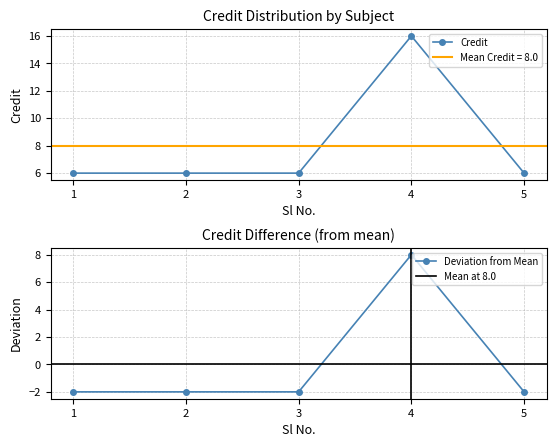

Does the chart display data point markers on the line(s)?

Yes